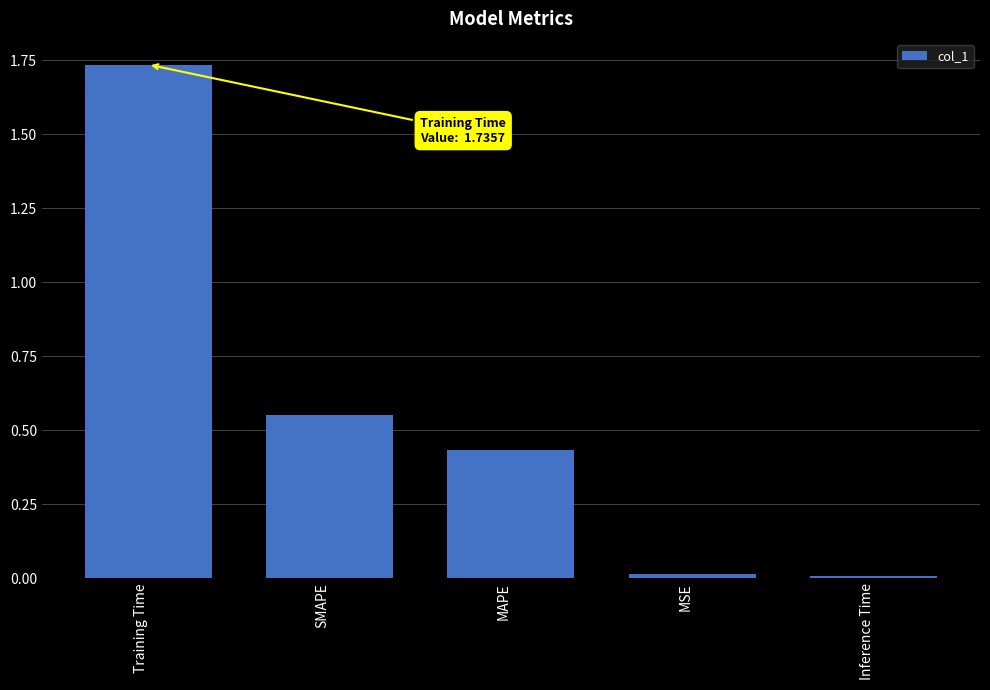

What position from the left is Inference Time?

5